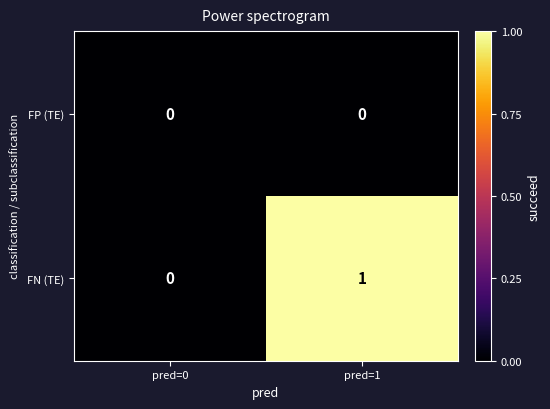

Reading left to right, what are all the values shown in this chart?

FP (TE): 0	0
FN (TE): 0	1